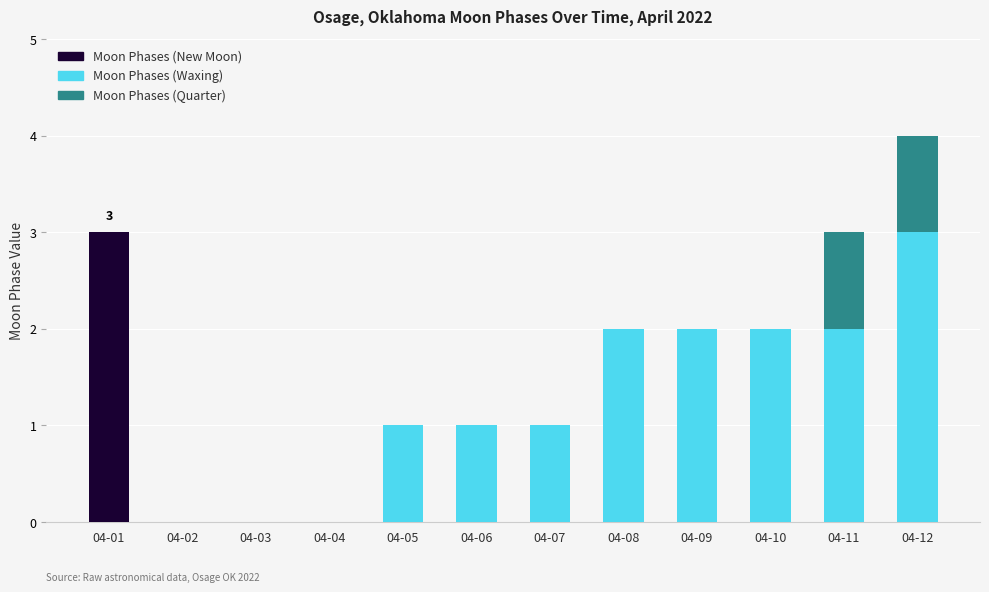

What is the total value across all series at 04-12?

4